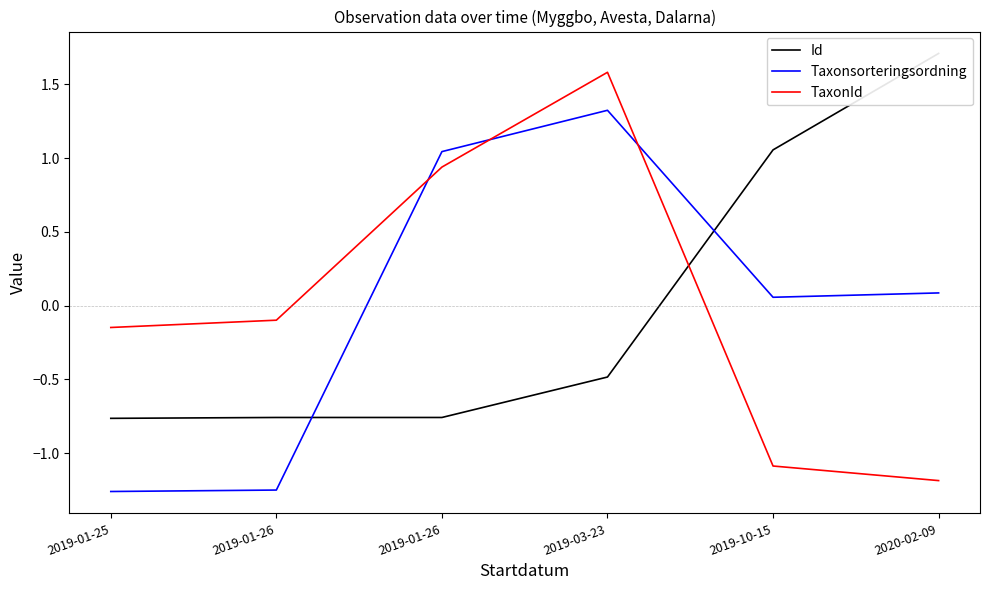

What are all the series names shown in the legend?

Id, Taxonsorteringsordning, TaxonId